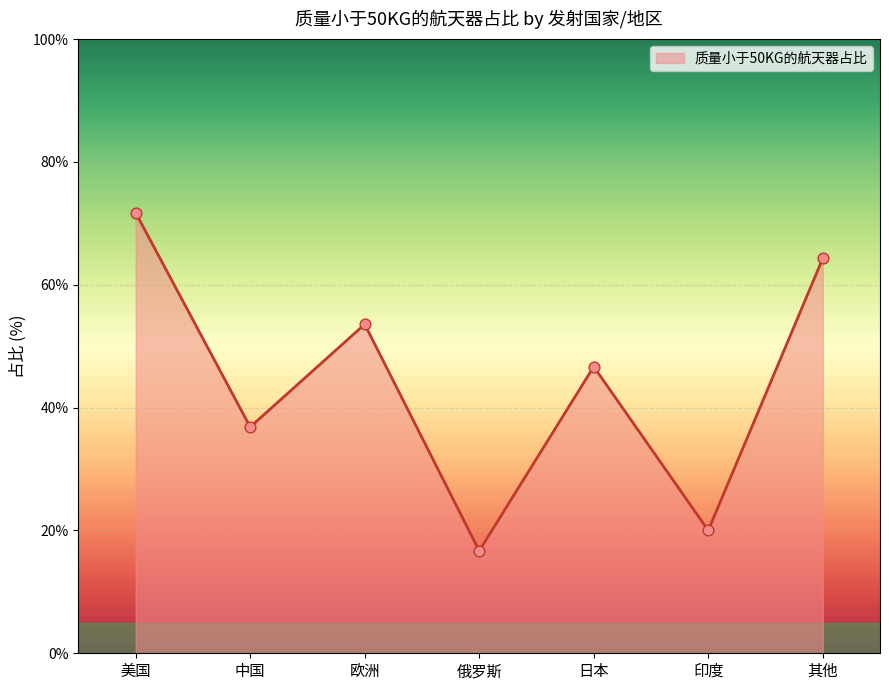

What is the change in value from 日本 to 印度?

-26.7